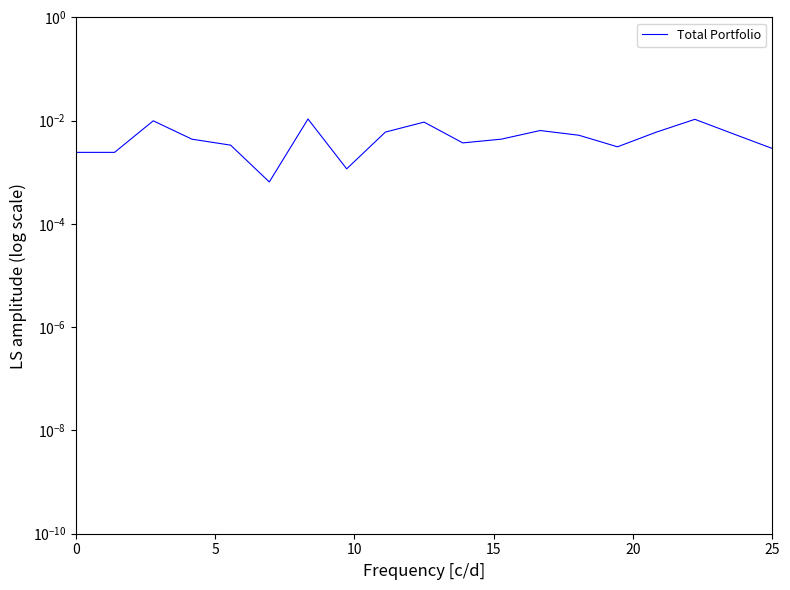

True or false: the data shows 0.0 at 15.

False